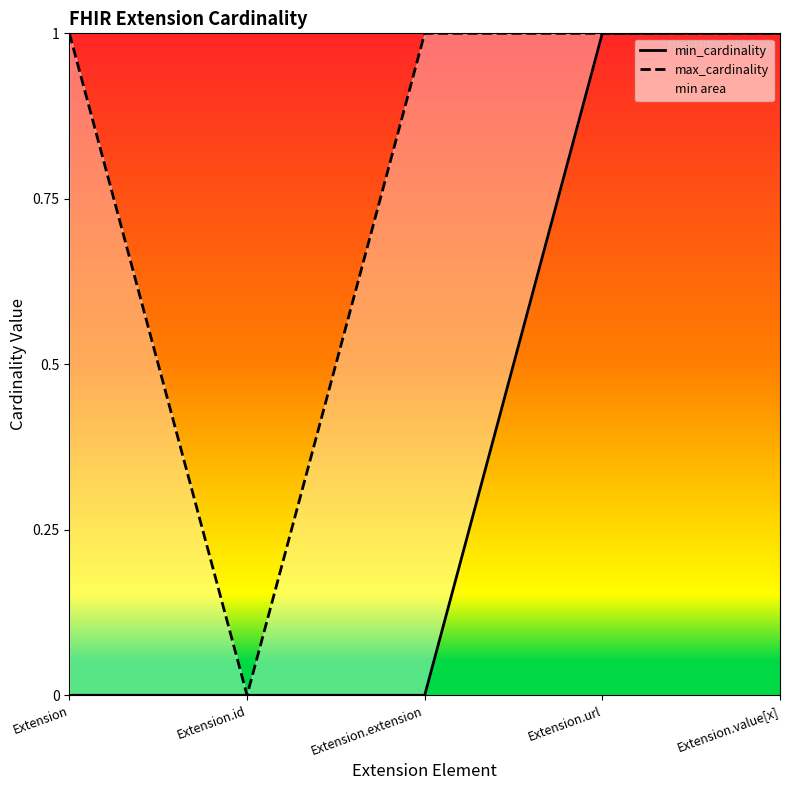

What value does the max_cardinality series have at Extension?

1